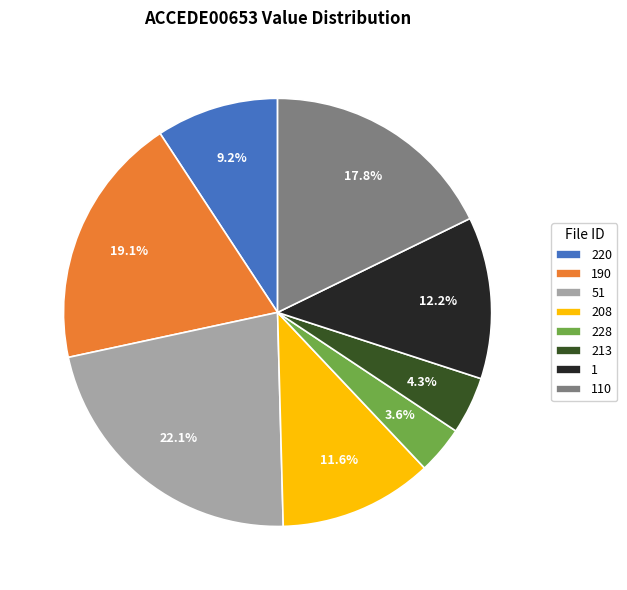

To the nearest percent, what is the average slice percentage?

12%